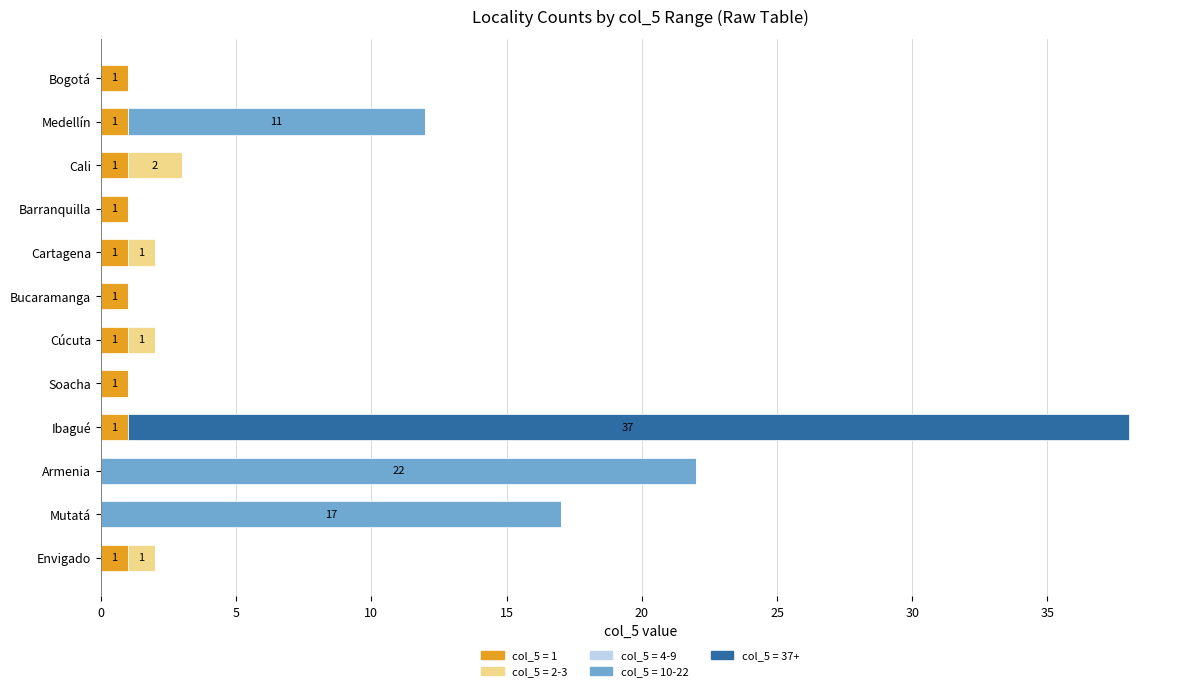

What is the total value across all series at Cali?

3